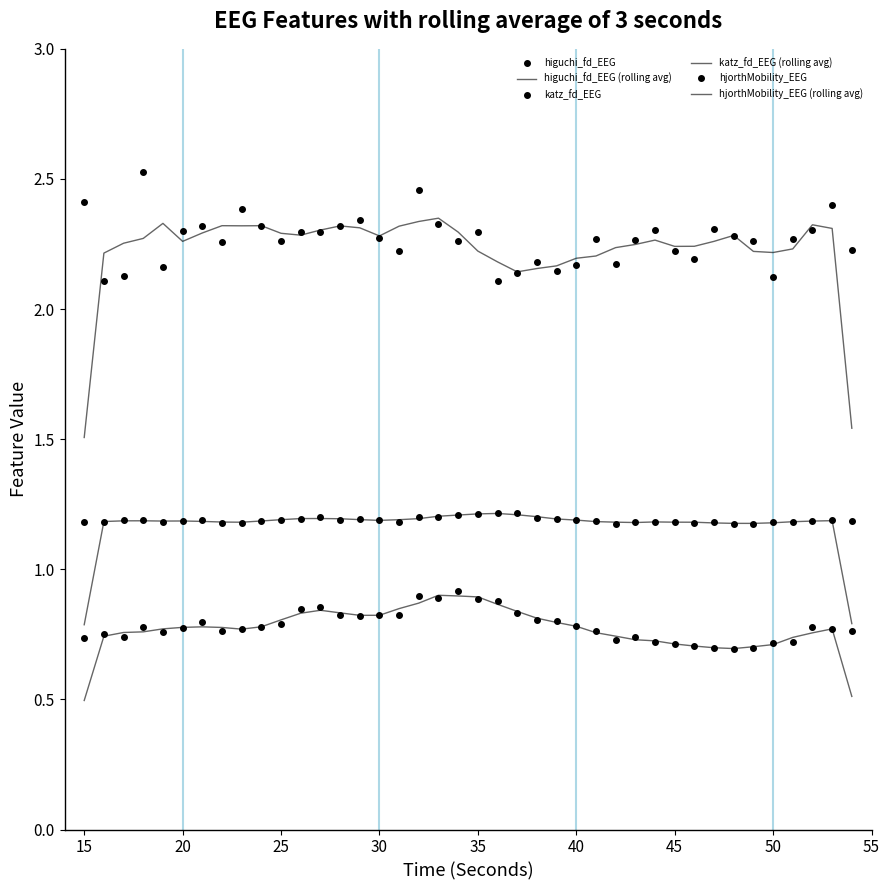

How many lines are shown in the chart?

6